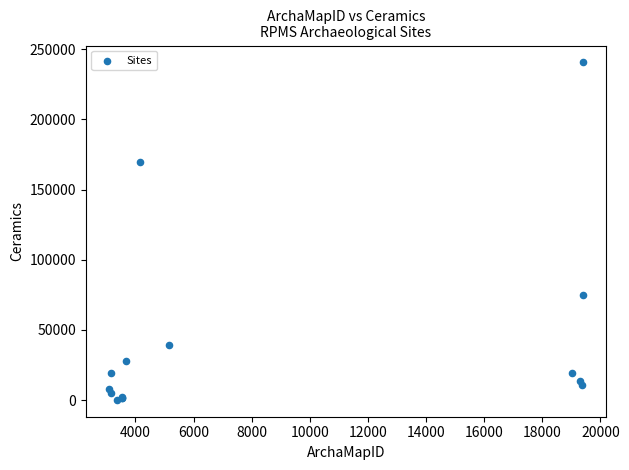

What Y value in the scatter plot is closest to 120378?

74592